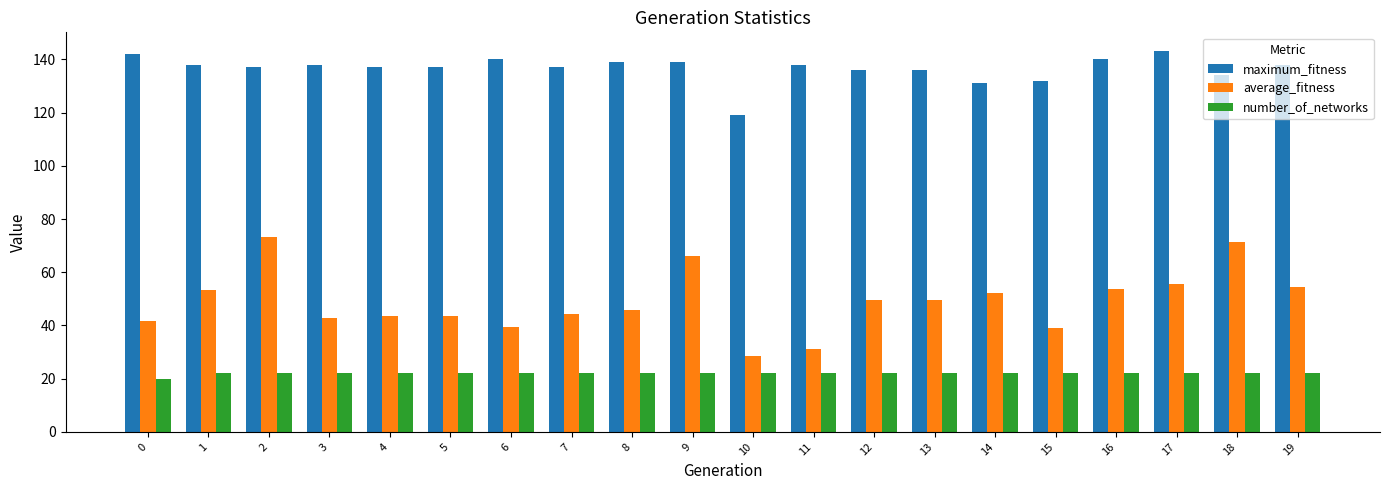

Are the bars grouped side by side (vs. stacked)?

Yes